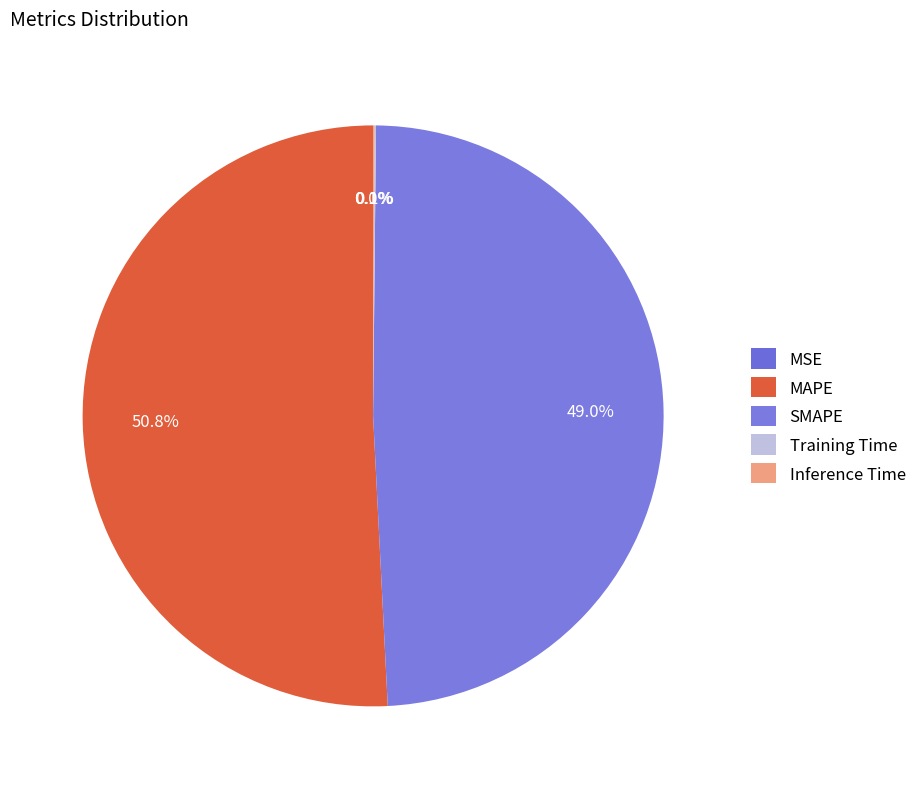

Is the sum of MAPE and Training Time greater than half?

Yes